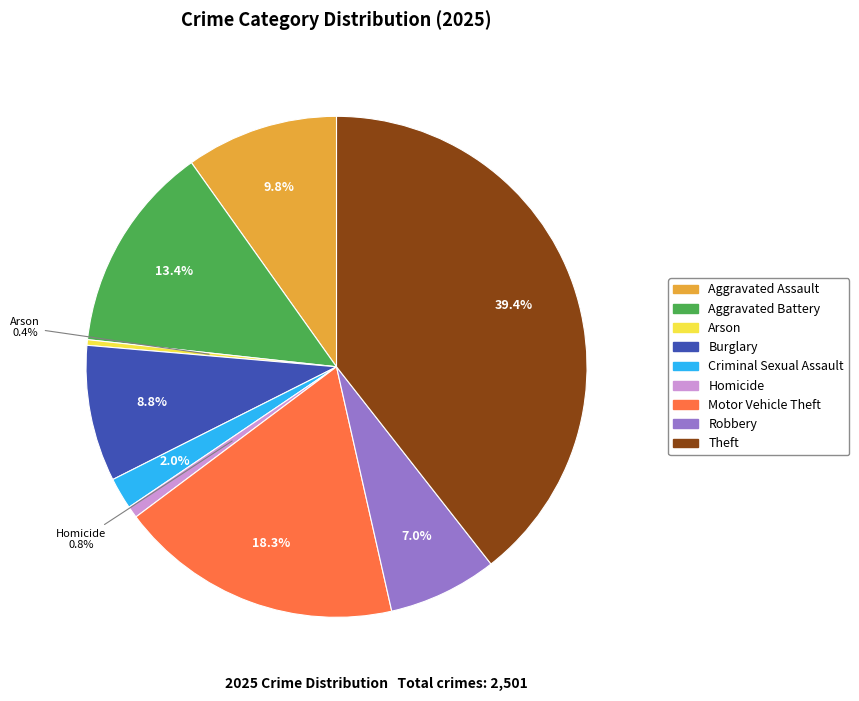

Which slice is the largest?

Theft